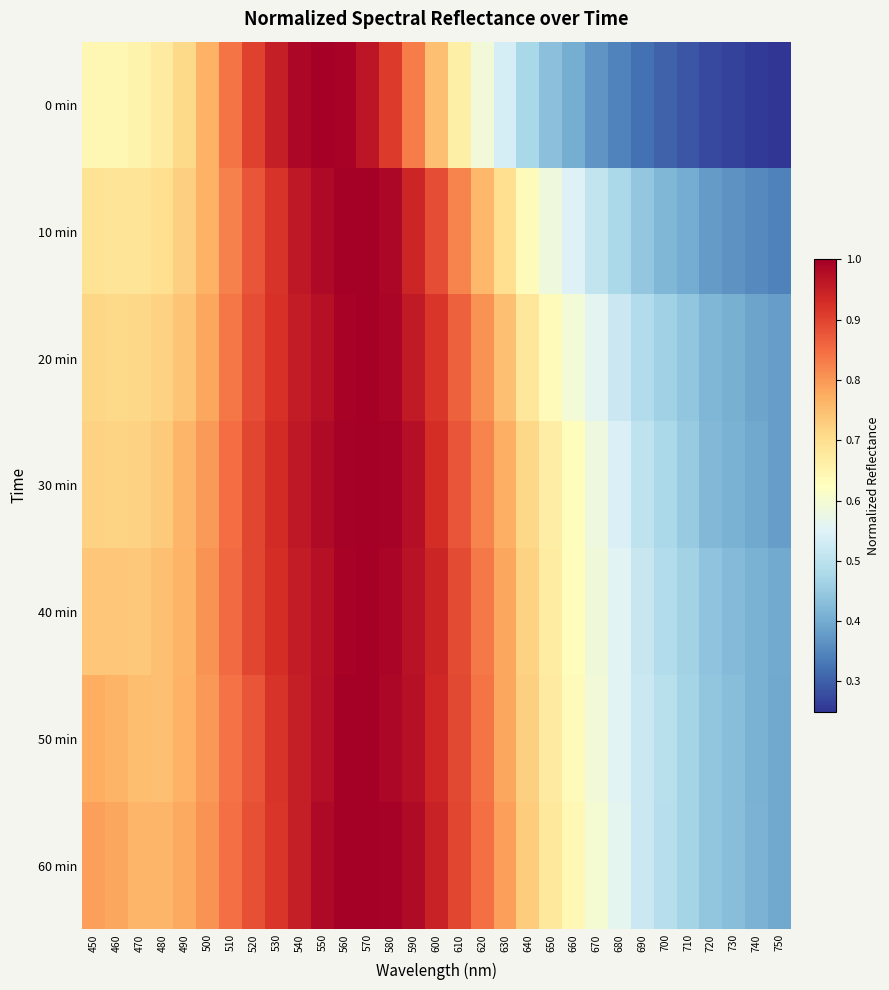

At how many categories does at least one series exceed 0?

31